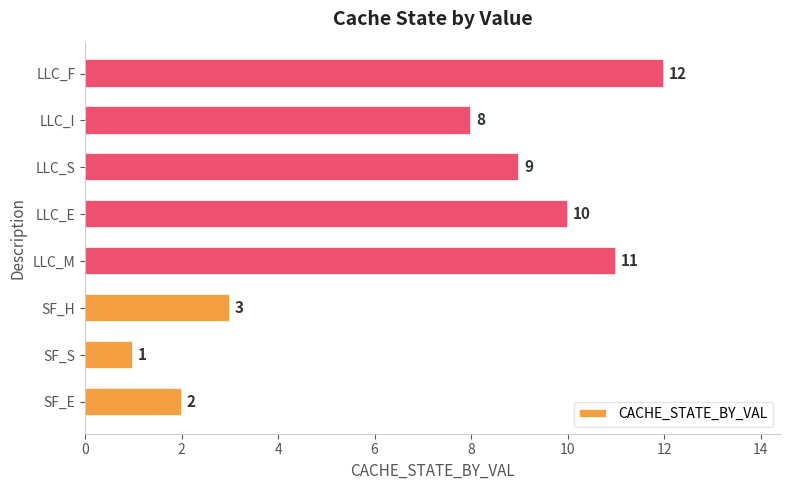

Rank the categories by value from highest to lowest.

LLC_F, LLC_M, LLC_E, LLC_S, LLC_I, SF_H, SF_E, SF_S